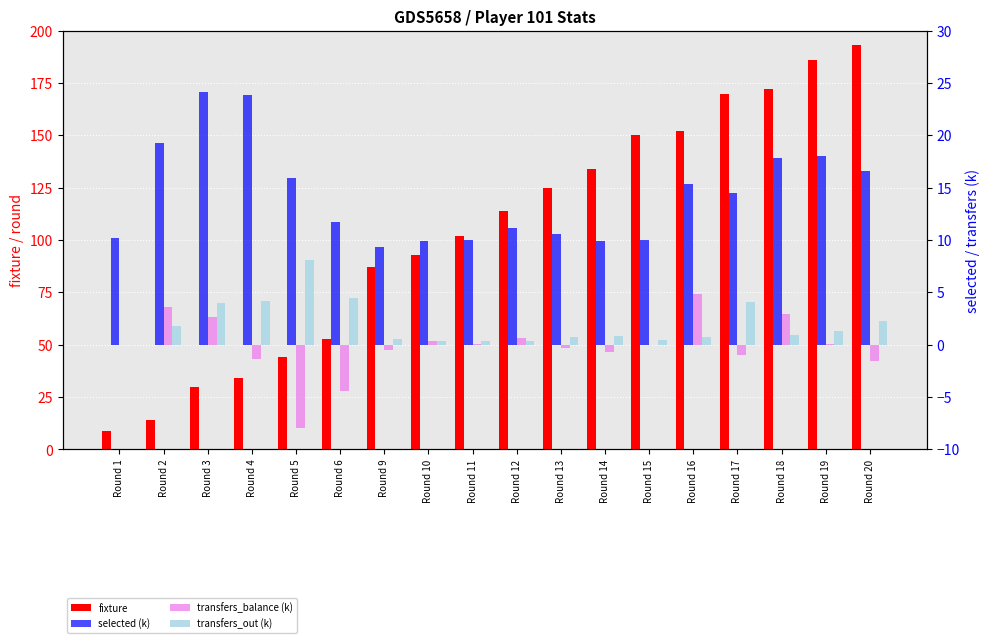

Which series has the widest spread of values?

fixture